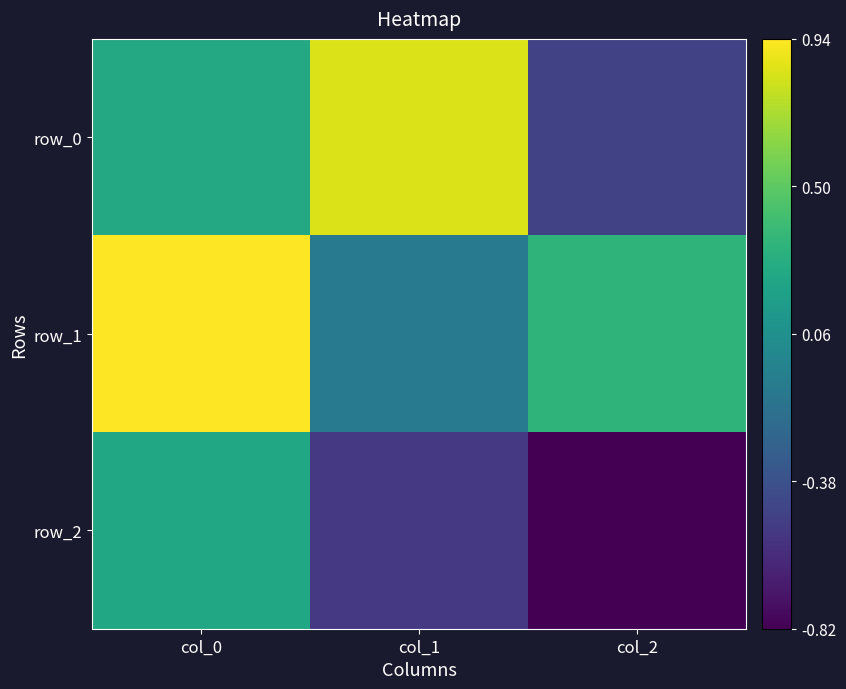

Between col_1 and col_2, which series saw the biggest shift?

row_0